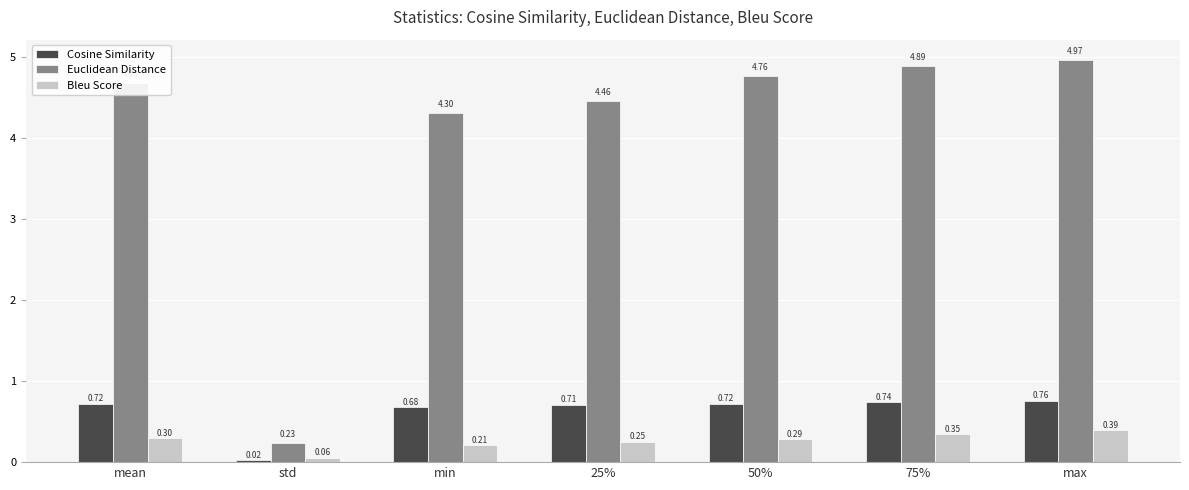

Between mean and 50%, which series saw the biggest shift?

Euclidean Distance